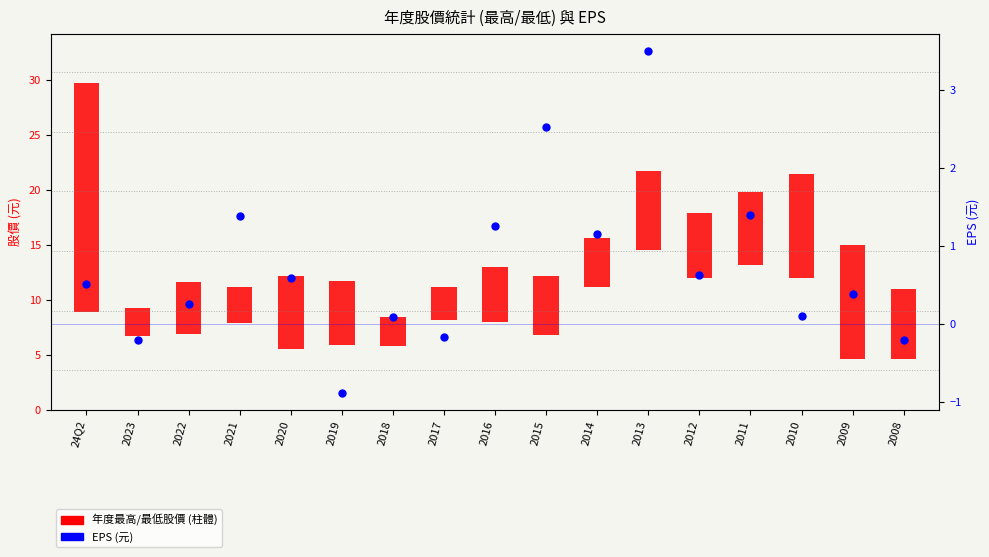

What is the total value across all series at 2012?

6.5